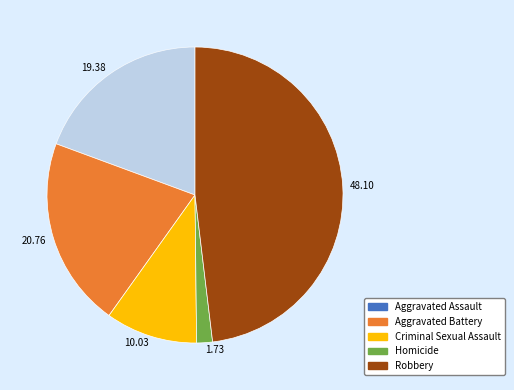

How many segments does this pie chart have?

5